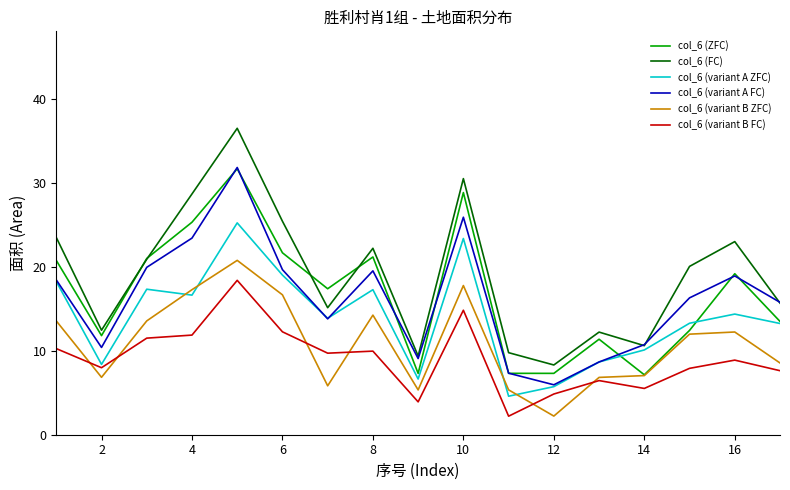

What is the lowest value of the col_6 (FC) series?

8.3